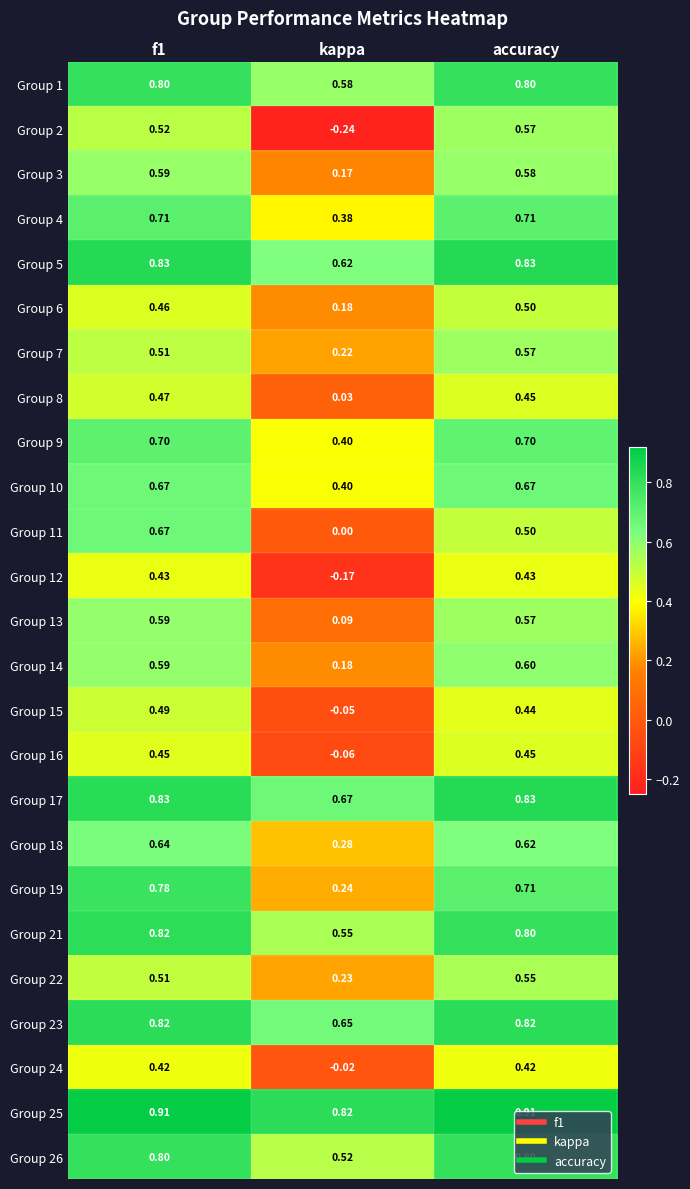

At which label is Group 24 closest to 0?

kappa